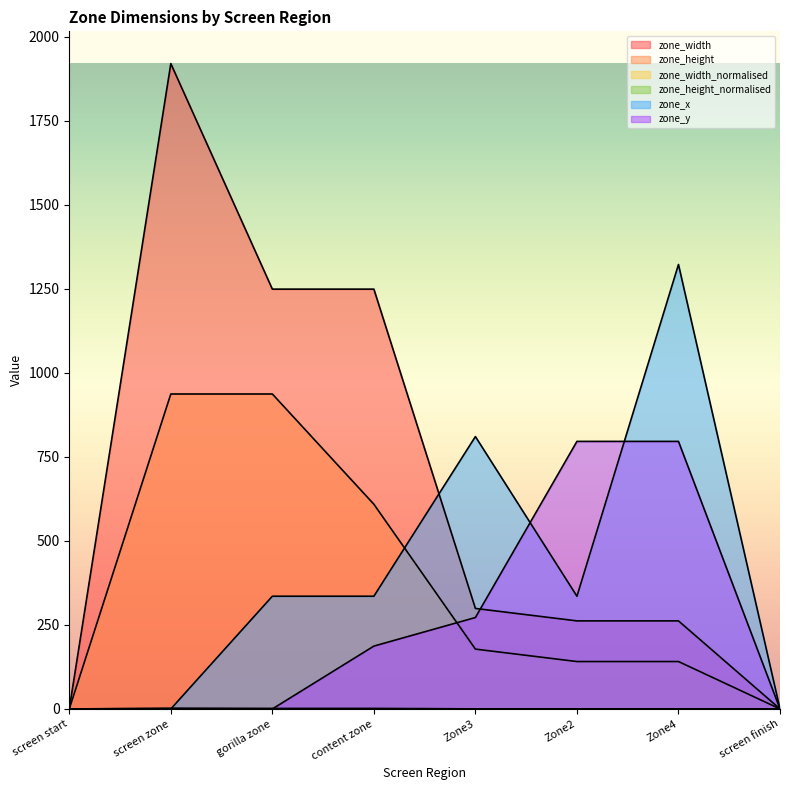

Reading right to left, extract all data points from this chart.

zone_width: 0.0	262.0	262.0	299.0	1249.0	1249.0	1920.0	0.0
zone_height: 0.0	141.0	141.0	178.0	609.0	937.0	937.0	0.0
zone_width_normalised: 0.0	0.2	0.2	0.2	1.0	1.0	1.5	0.0
zone_height_normalised: 0.0	0.2	0.2	0.2	1.0	1.0	1.5	0.0
zone_x: 0.0	1322.3	335.3	810.3	335.3	335.3	0.0	0.0
zone_y: 0.0	796.0	796.0	272.0	187.0	0.0	0.0	0.0